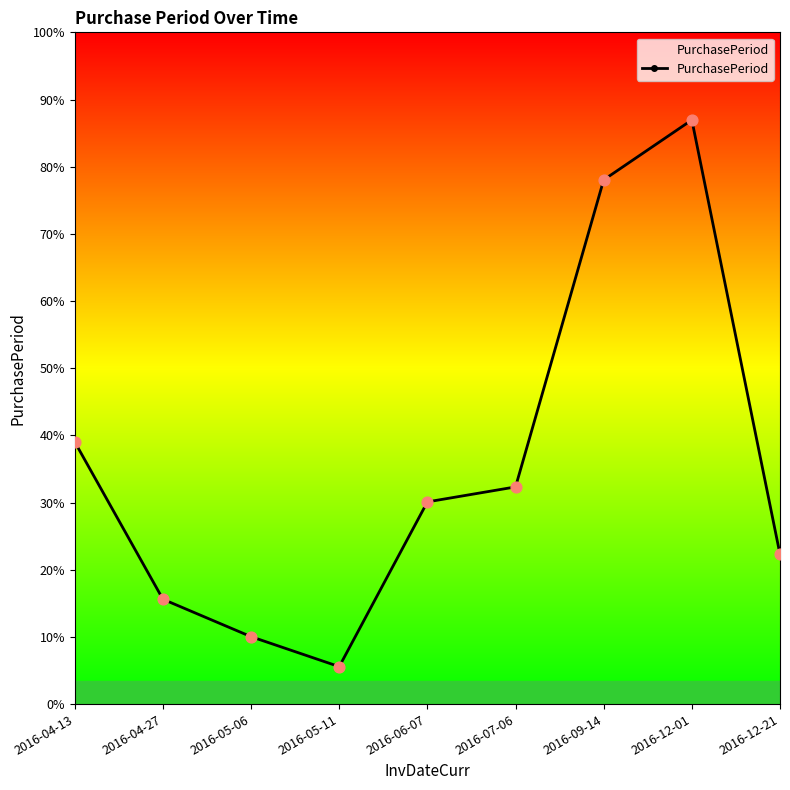

Approximately how many times larger is the value at 2016-04-13 compared to 2016-12-21?

1.8